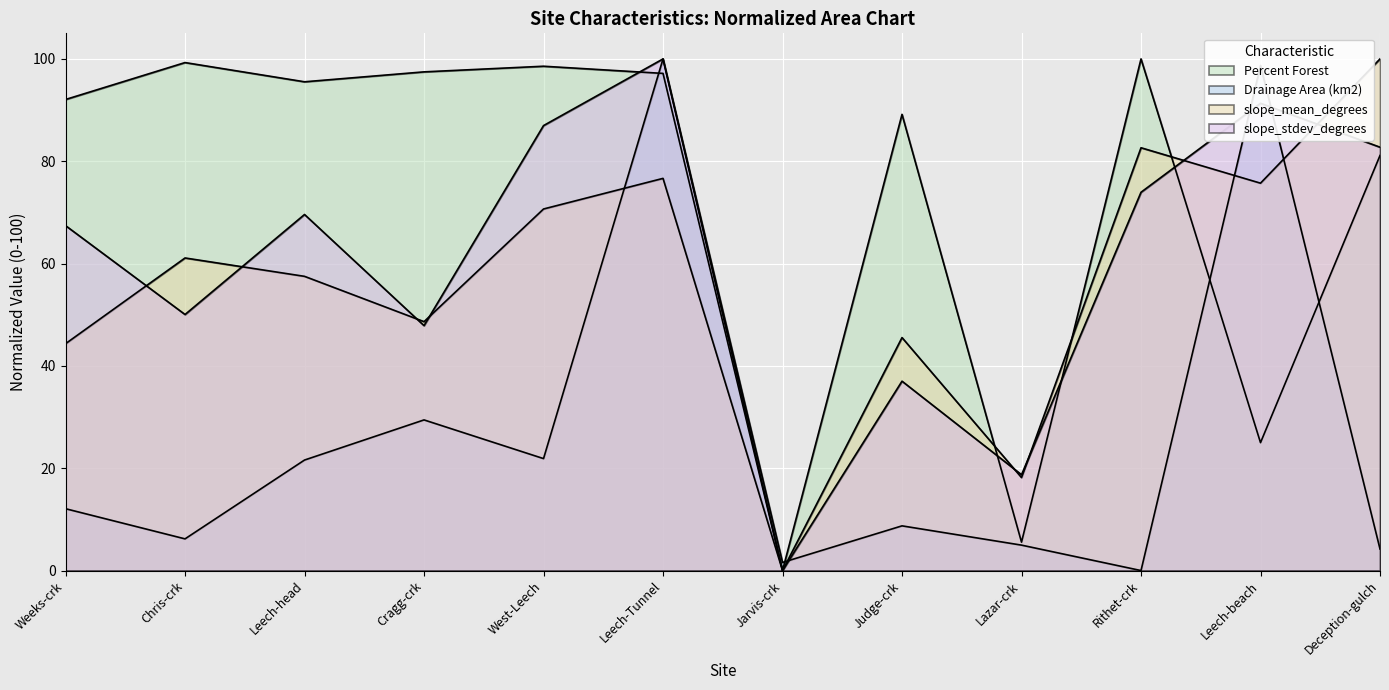

Which series has the widest spread of values?

Drainage Area (km2)